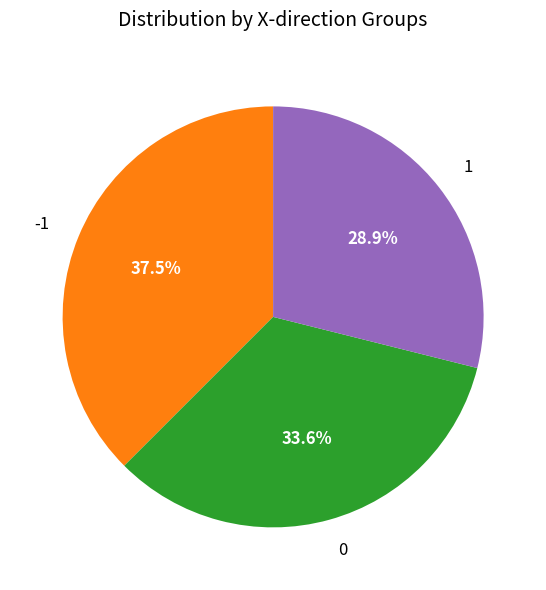

How many segments does this pie chart have?

3